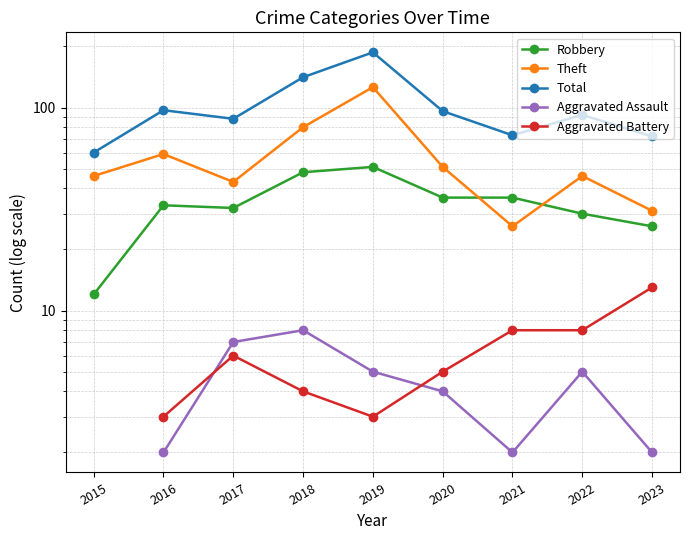

True or false: Theft and Total cross at least once.

False